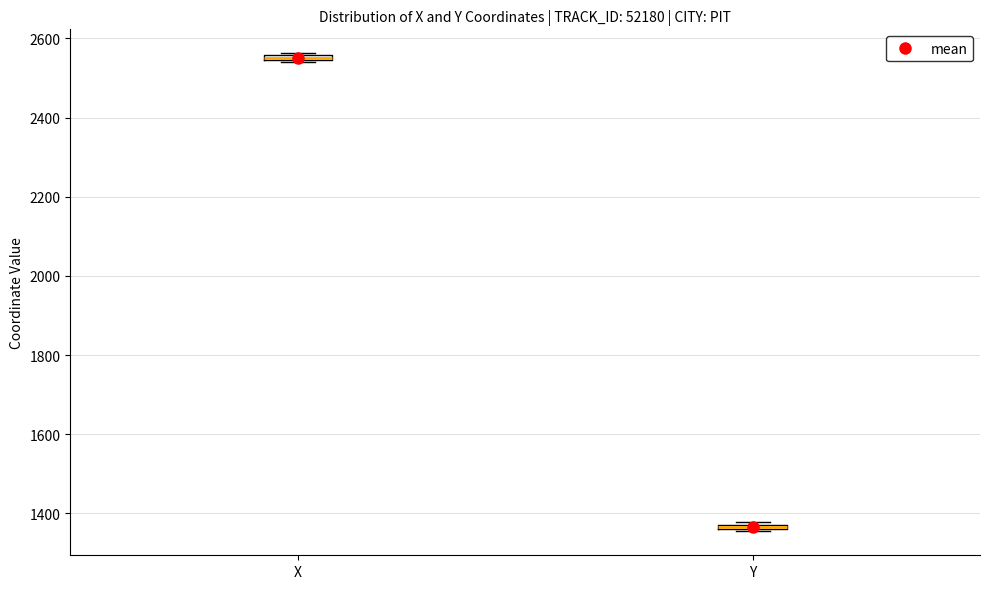

Where is the upper edge of the box for Y on the y-axis? The values are not printed on the chart, so give them approximately, as read against the axis.

1380